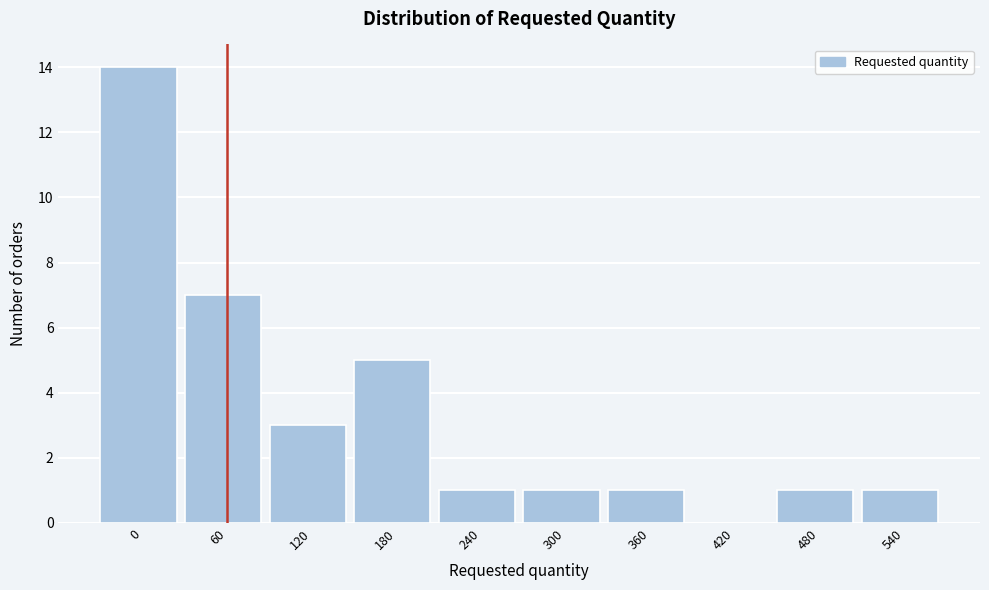

Reading left to right, list all the values displayed in this chart.

0=14	60=7	120=3	180=5	240=1	300=1	360=1	420=0	480=1	540=1